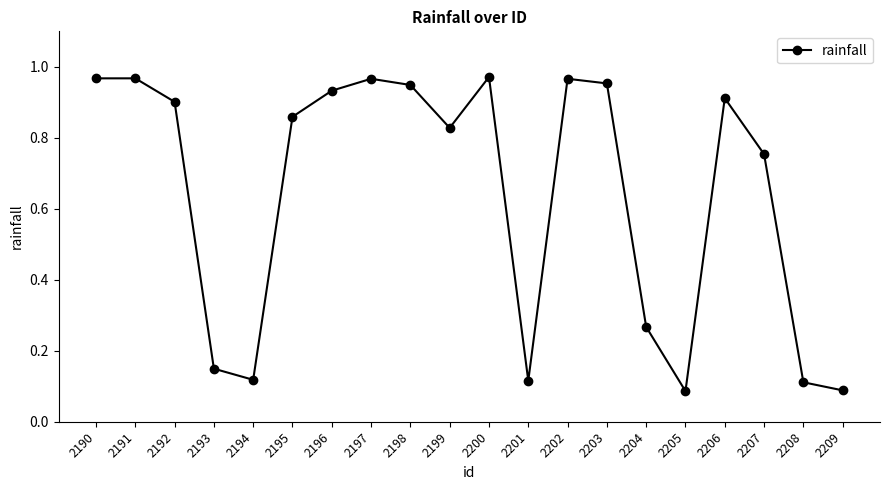

The chart shows a value of 0.9 at 2206. True or false?

True